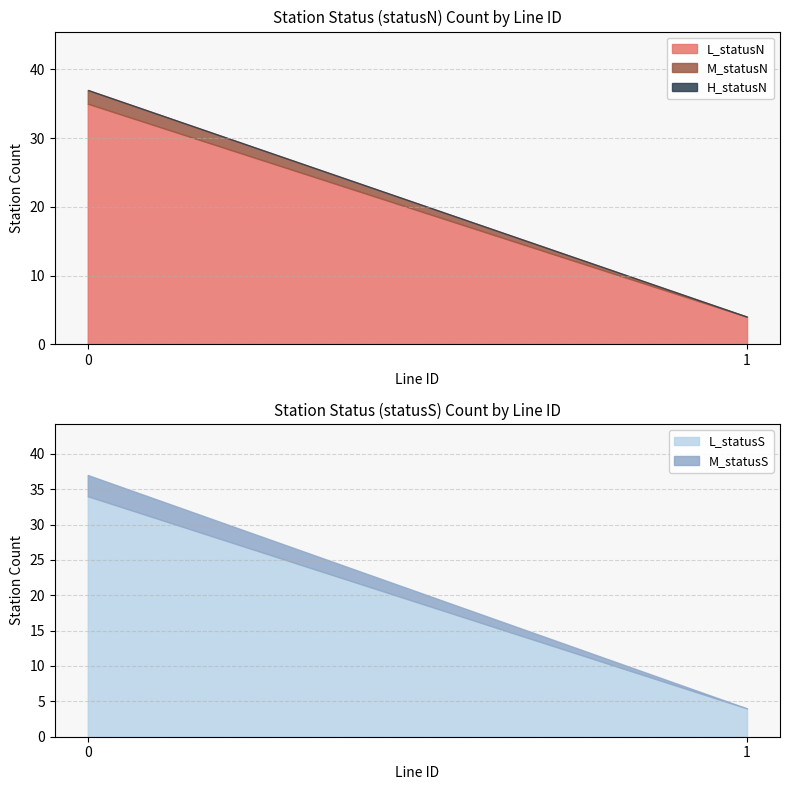

What are all the series names shown in the legend?

L_statusN, M_statusN, H_statusN, L_statusS, M_statusS